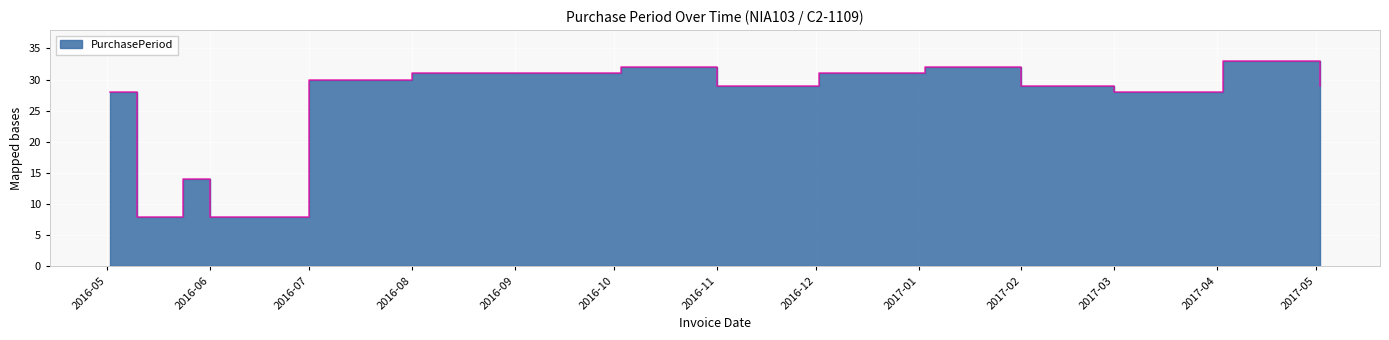

Reading left to right, list all the values displayed in this chart.

28	8	14	8	30	31	31	32	29	31	32	29	28	33	29